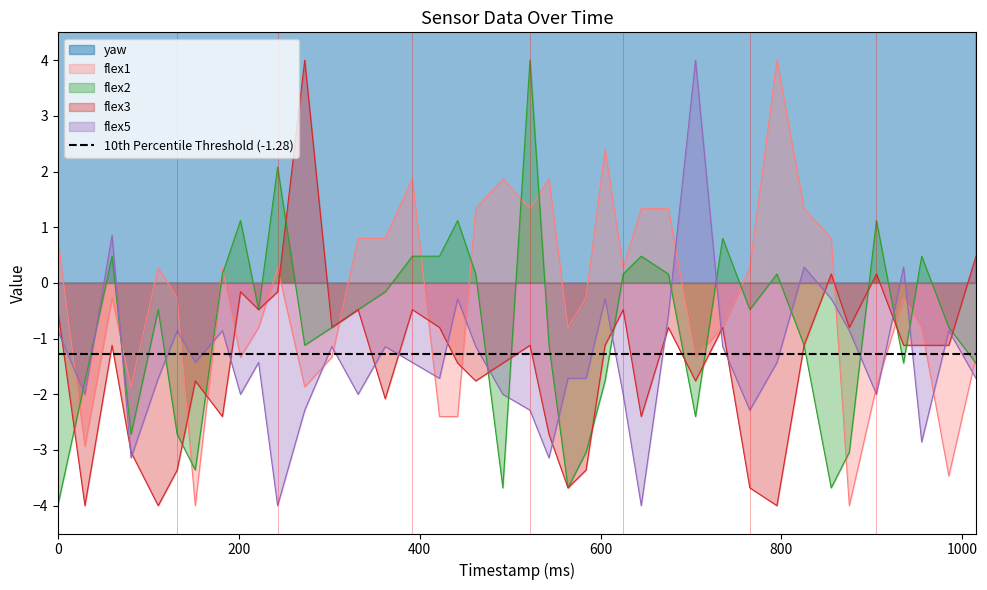

Which series has the largest total across all categories?

yaw